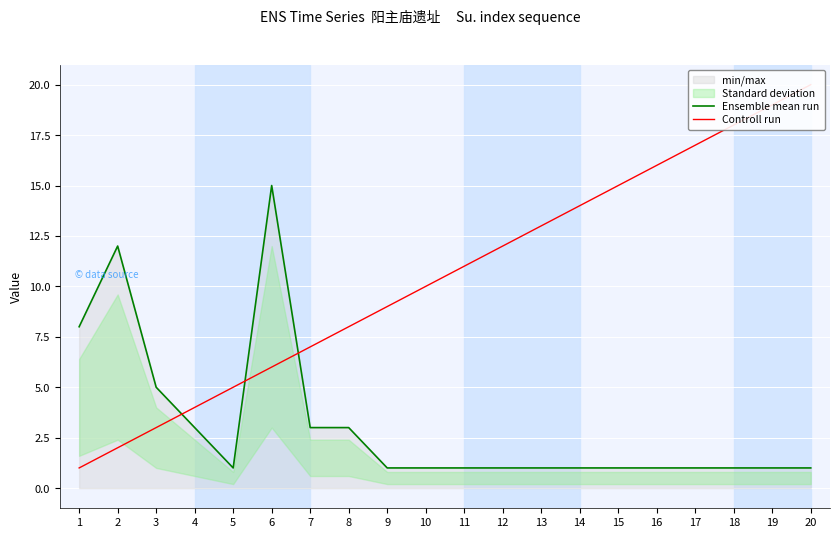

What is the smallest value displayed?

1